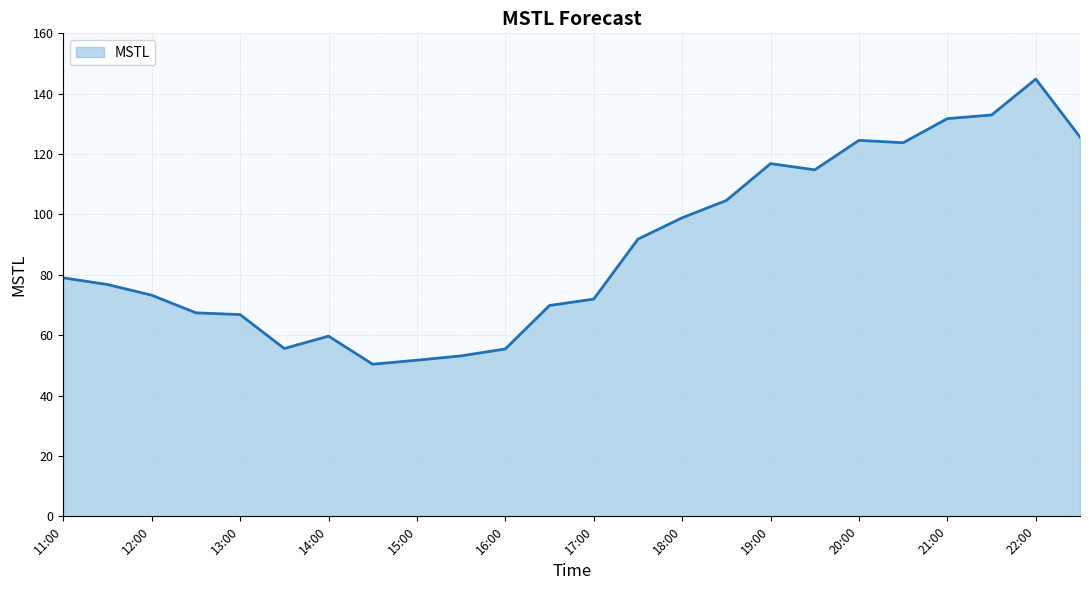

Does the chart display data point markers on the line(s)?

No